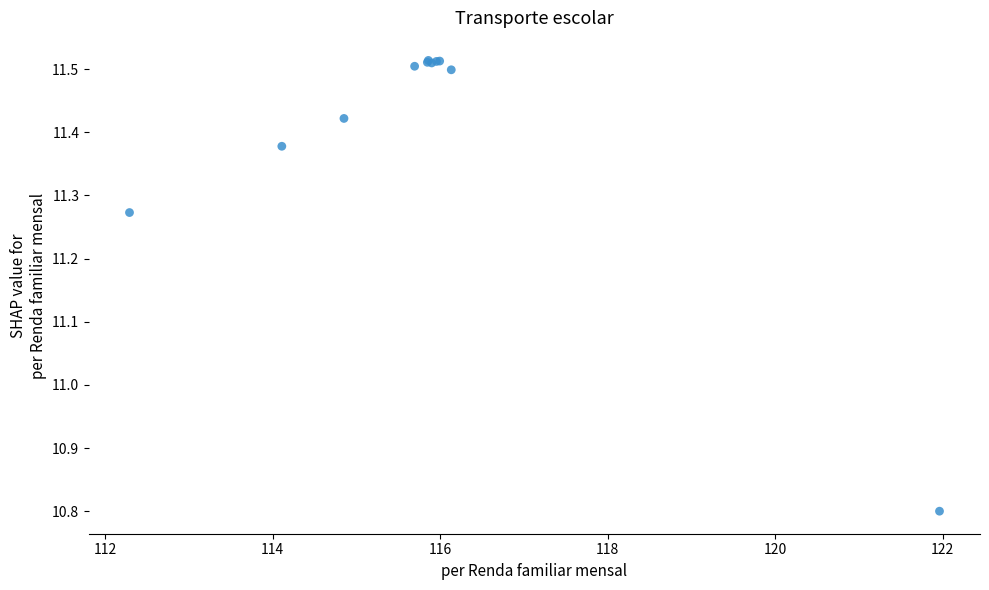

What Y value in the scatter plot is closest to 11?

10.8